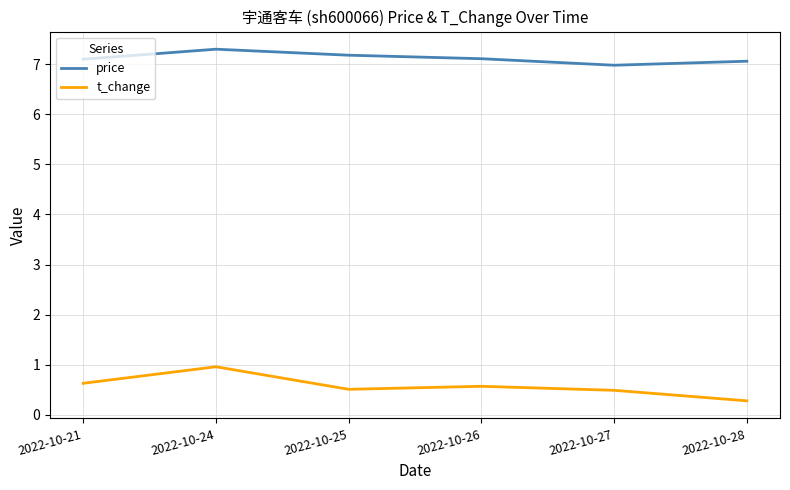

At which category is the sum across all series the highest?

2022-10-24